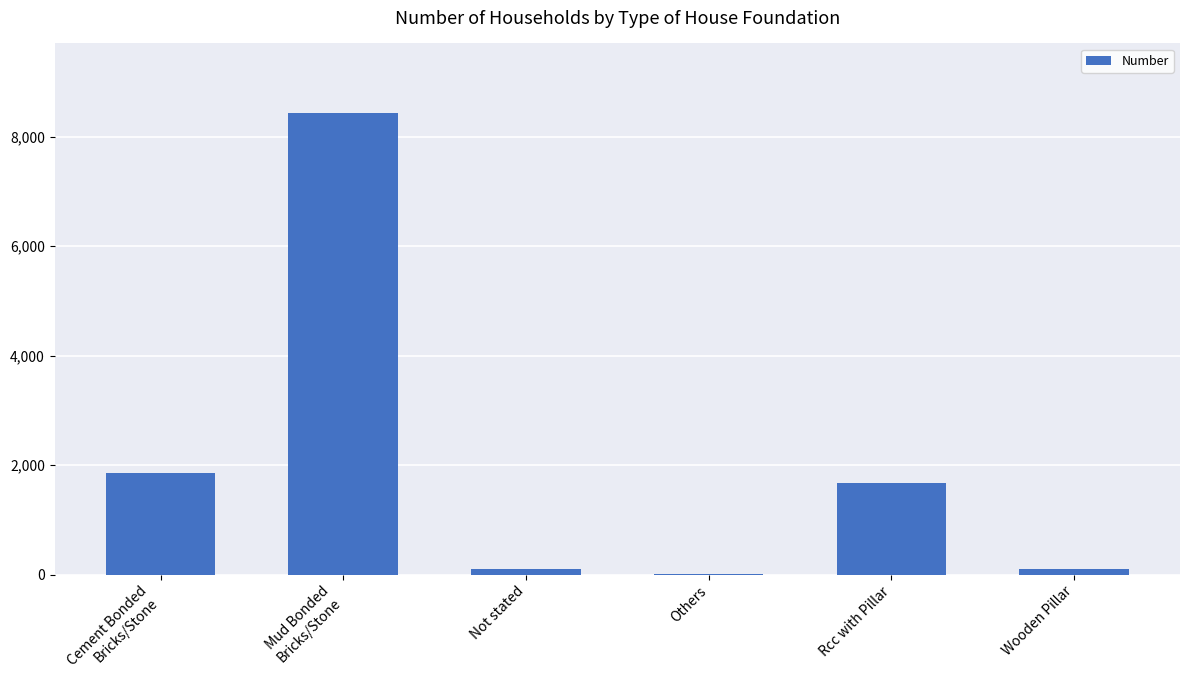

Which has a higher value, Rcc with Pillar or Wooden Pillar?

Rcc with Pillar